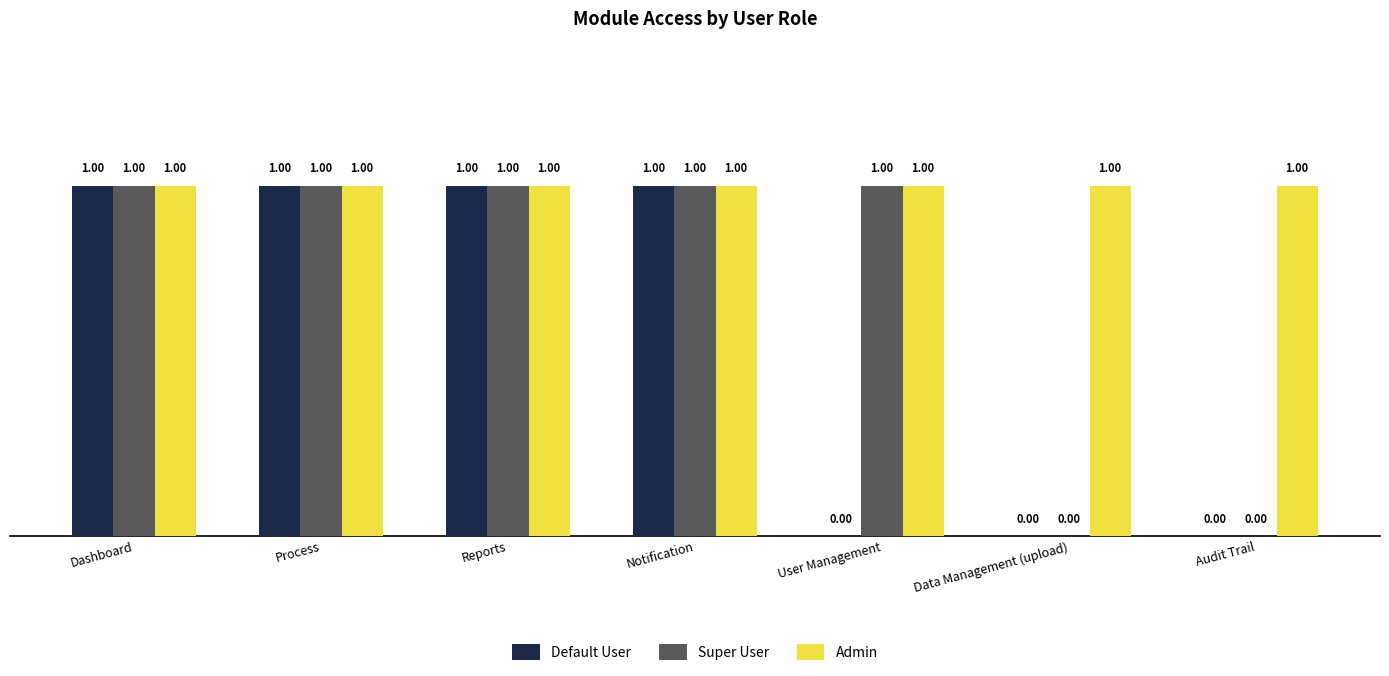

What is the highest value of the Super User series?

1